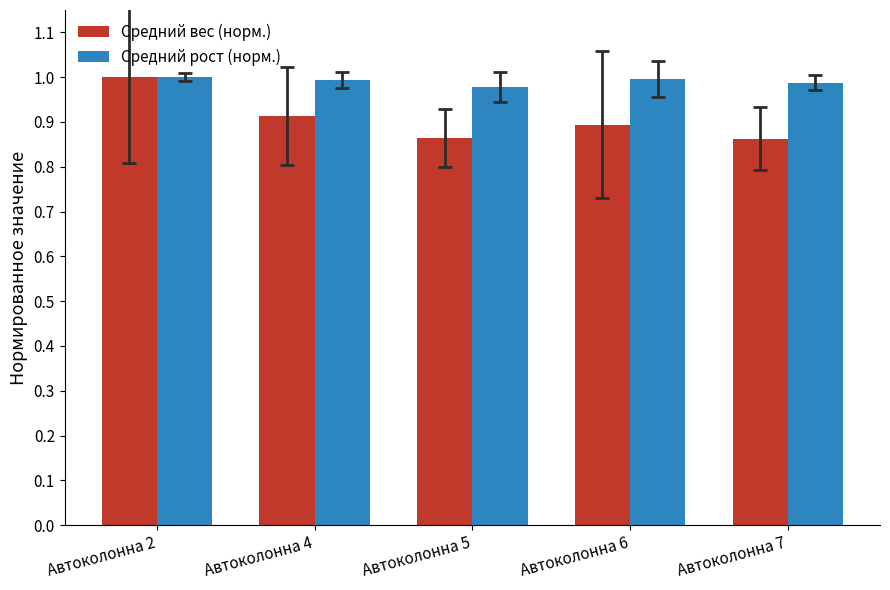

At how many categories does at least one series exceed 0?

5